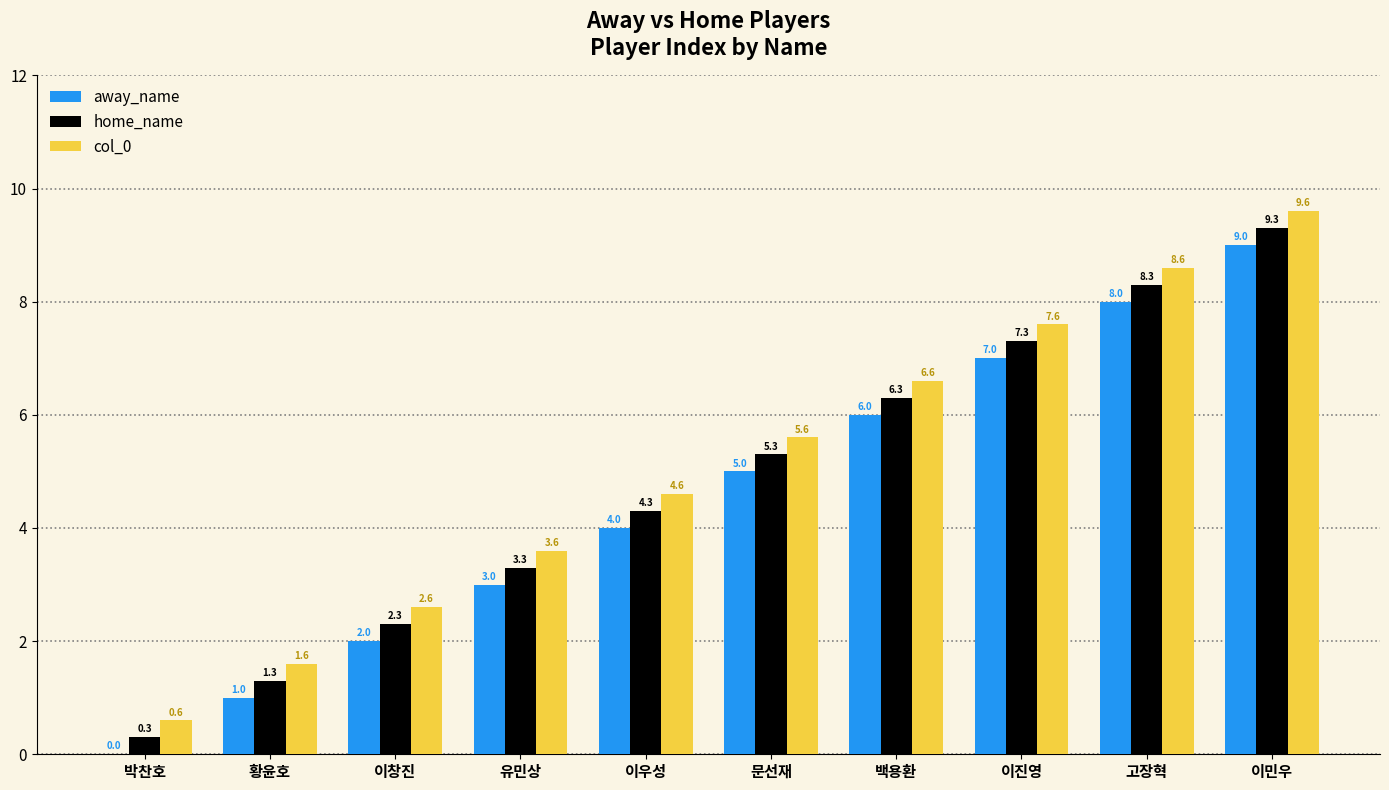

Is the value of home_name at 문선재 greater than the value of col_0 at 이민우?

No